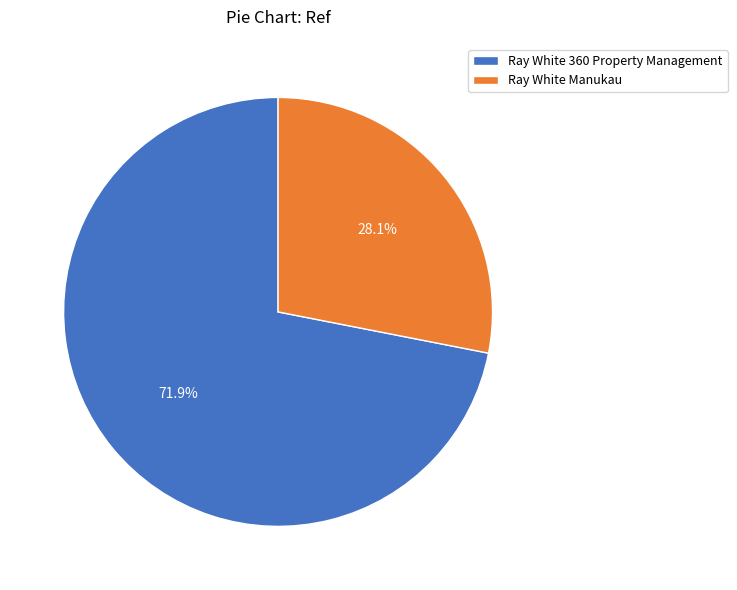

The Ray White Manukau slice represents 28% of the pie. True or false?

True